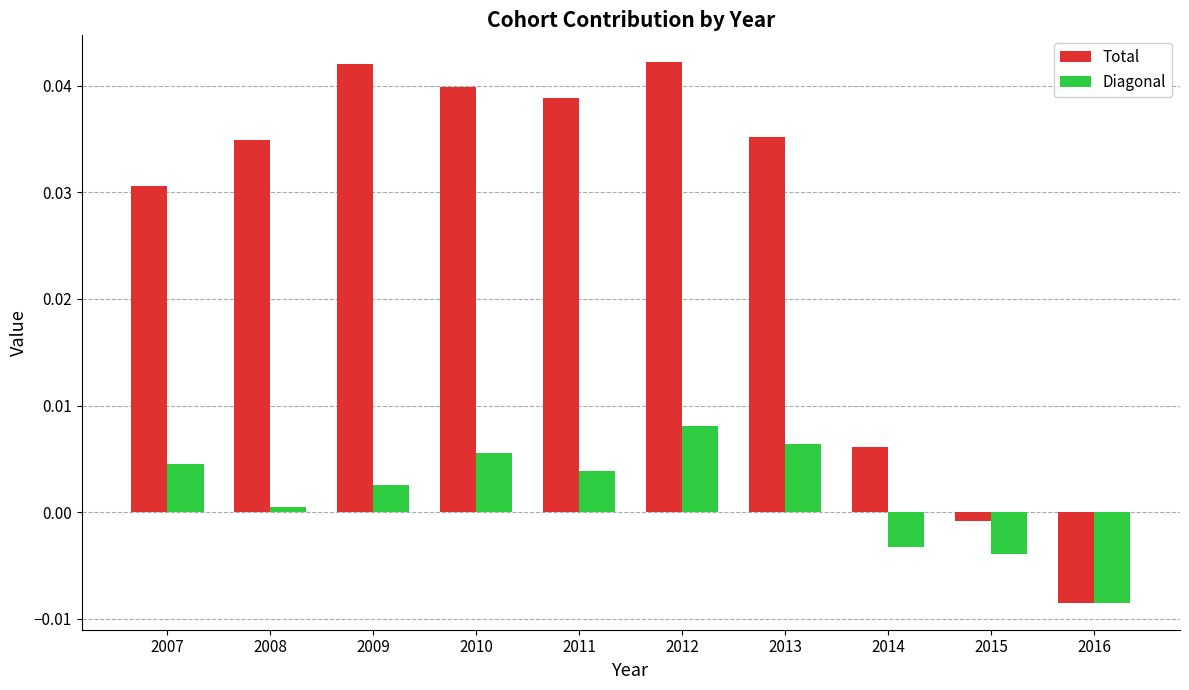

How many data points in Diagonal are above 0?

7